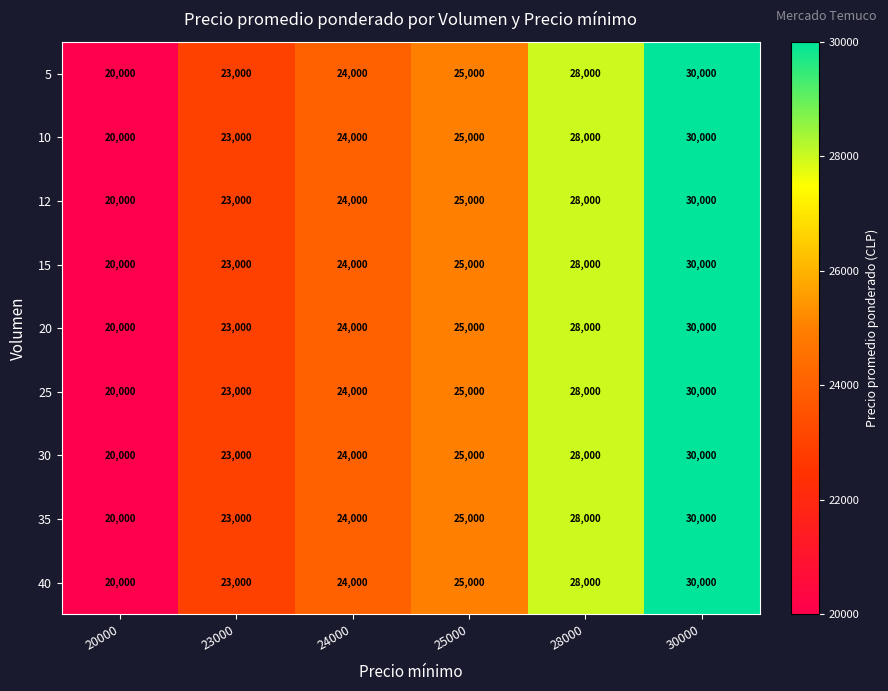

The 10 series shows 7020 at 25000. True or false?

False